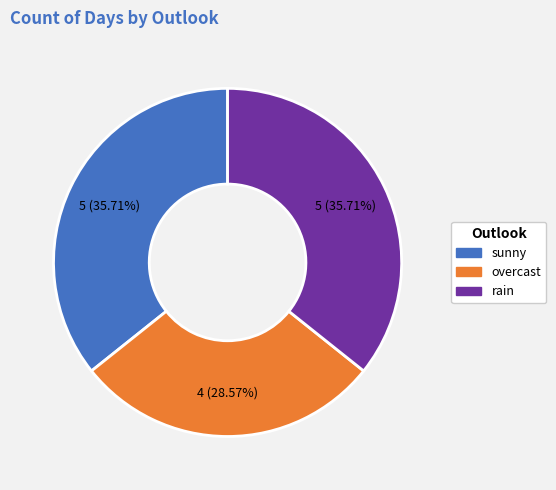

Count the number of slices in the pie.

3